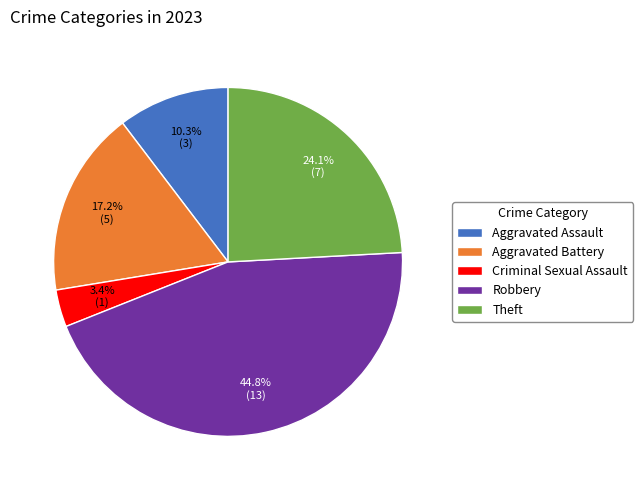

Rank the categories by value from lowest to highest.

Criminal Sexual Assault, Aggravated Assault, Aggravated Battery, Theft, Robbery